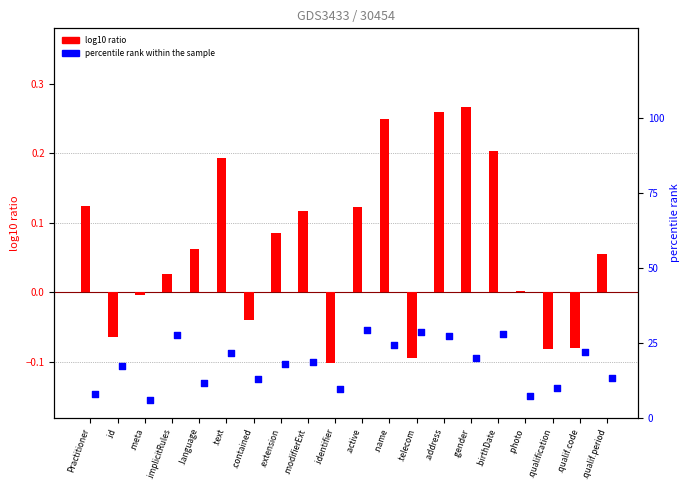

Which series has the largest Y range (max minus min)?

percentile rank within the sample